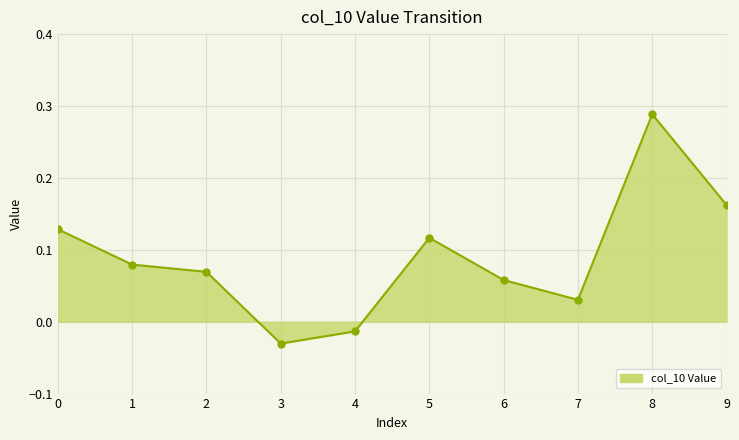

How many data points are less than 0?

2